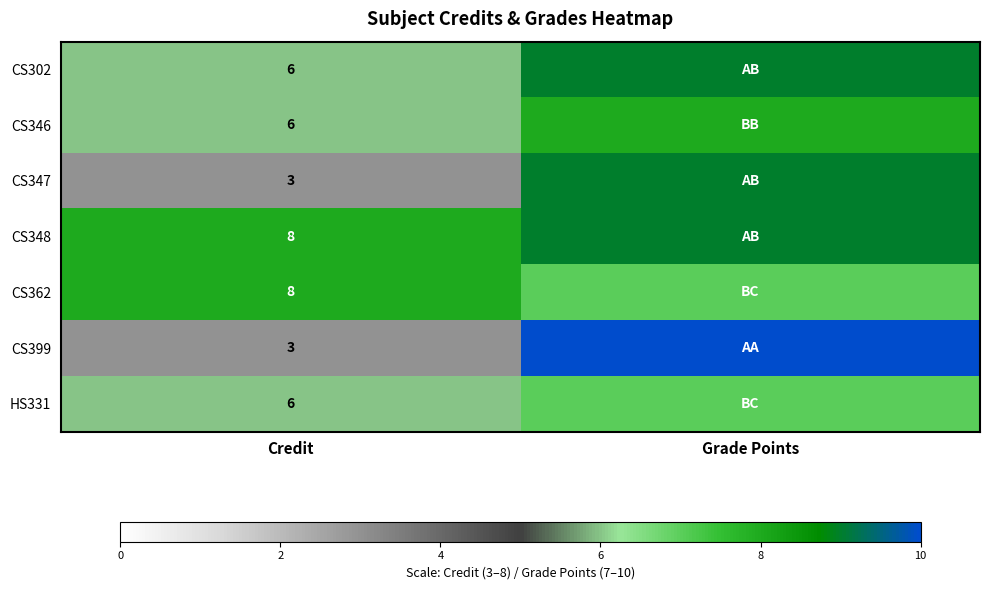

At which category does the chart reach its minimum across all series?

Credit